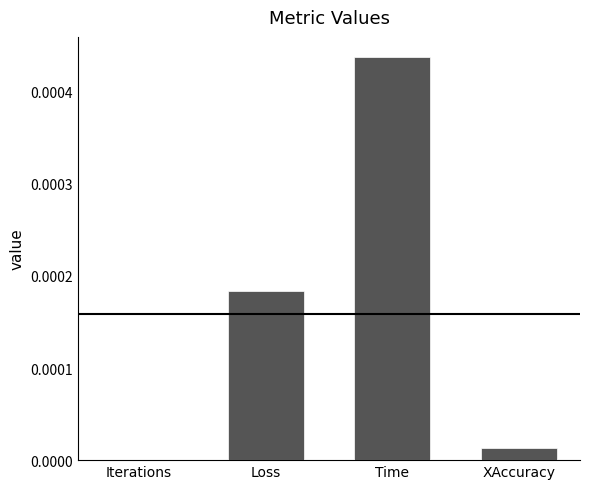

Between Time and Iterations, which is larger?

Time